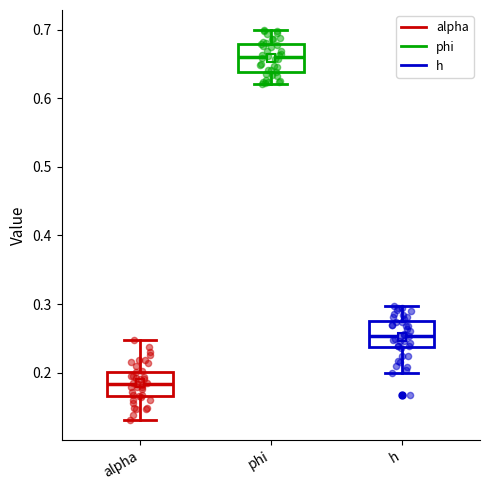

Which box's median line is the highest?

phi